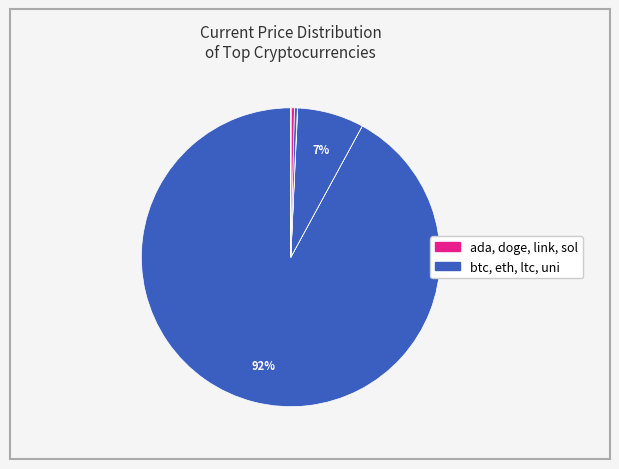

How many segments does this pie chart have?

8